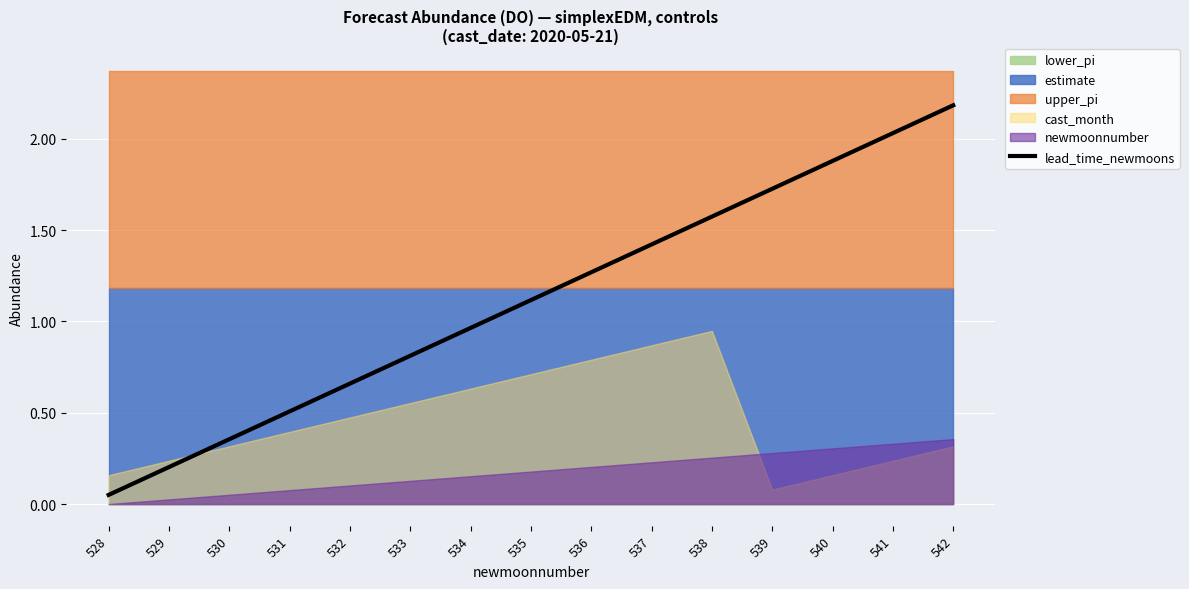

Reading left to right, transcribe all the data shown in this chart.

528=0.1	529=0.2	530=0.4	531=0.5	532=0.7	533=0.8	534=1.0	535=1.1	536=1.3	537=1.4	538=1.6	539=1.7	540=1.9	541=2.0	542=2.2